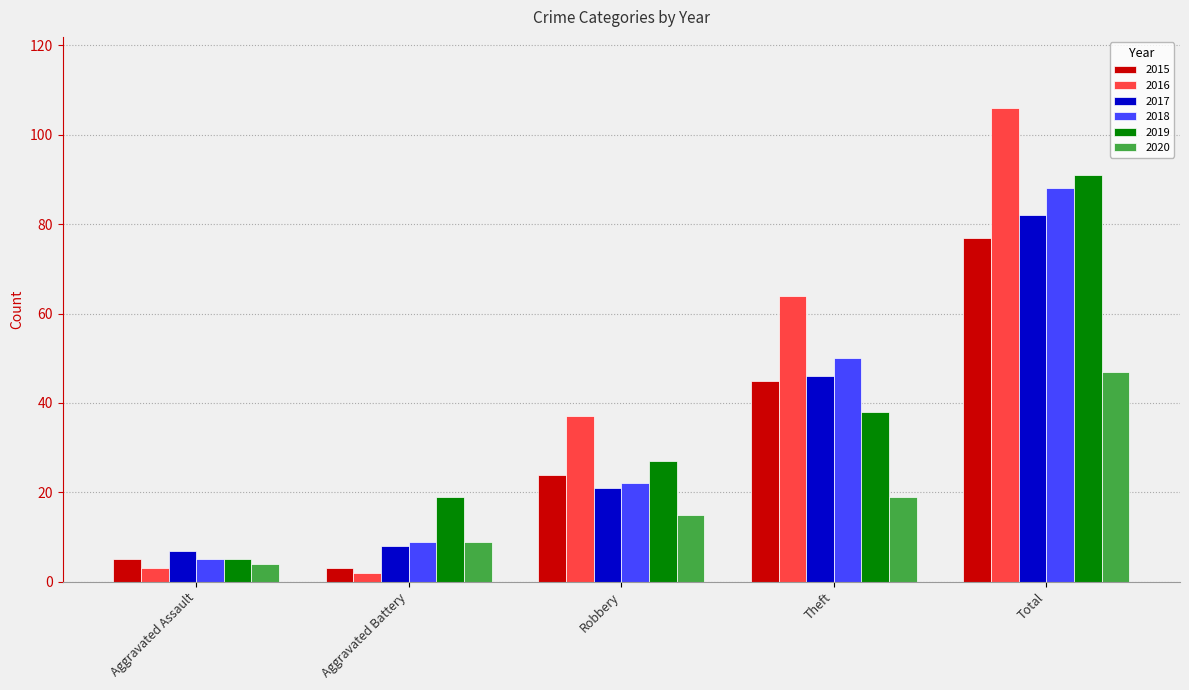

Is the value of 2015 at Aggravated Assault greater than the value of 2016 at Theft?

No